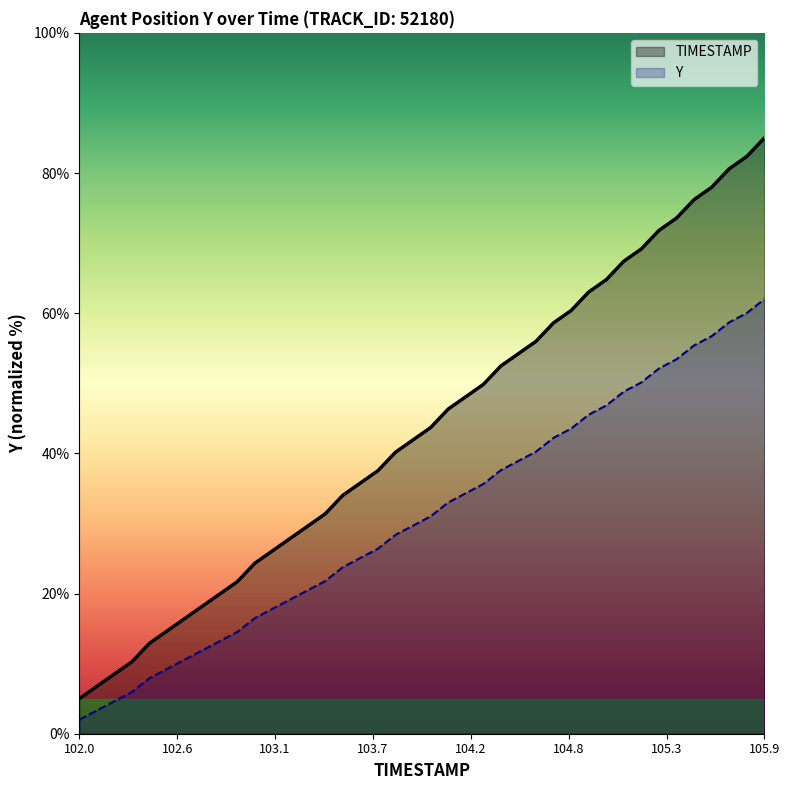

True or false: Y and TIMESTAMP intersect in this chart.

False